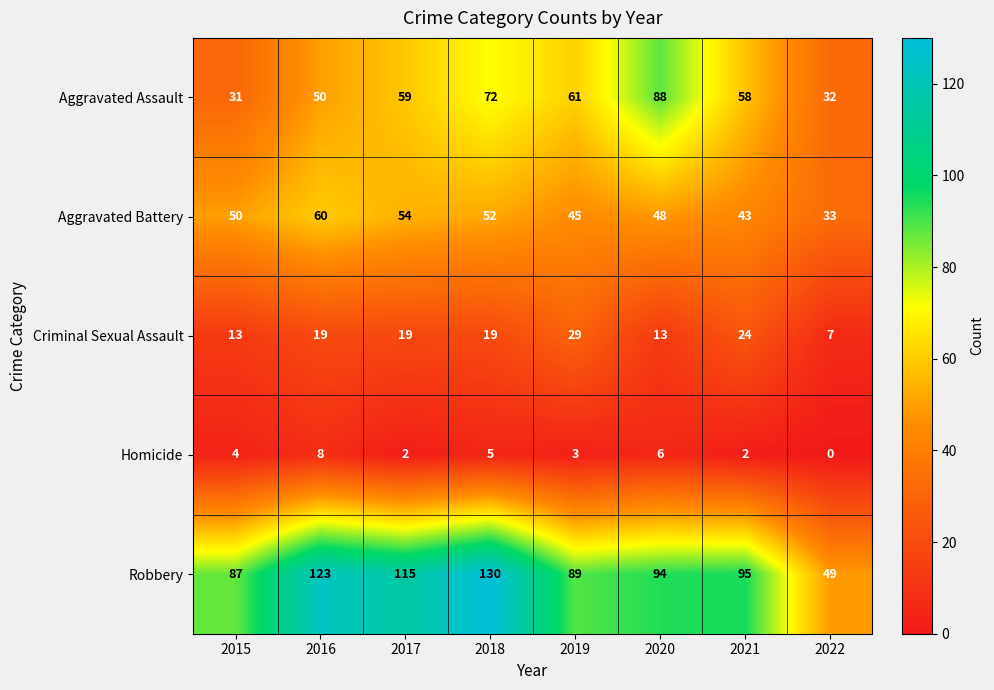

What is the sum of the Criminal Sexual Assault values at 2018 and 2022?

26